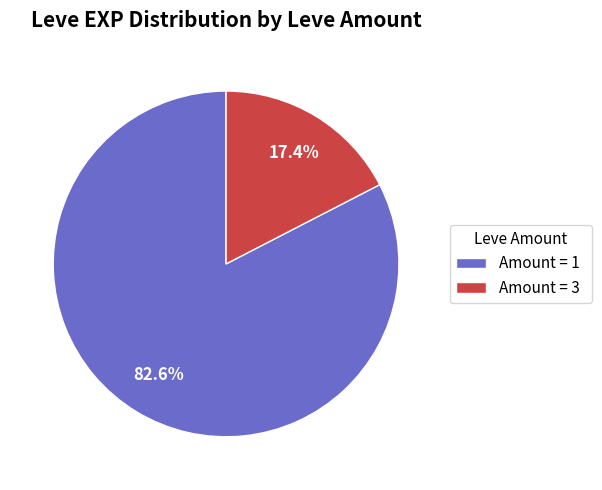

Rank the categories by value from highest to lowest.

Amount = 1, Amount = 3